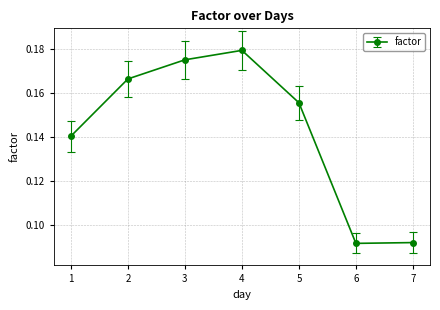

Where is the first local minimum?

6